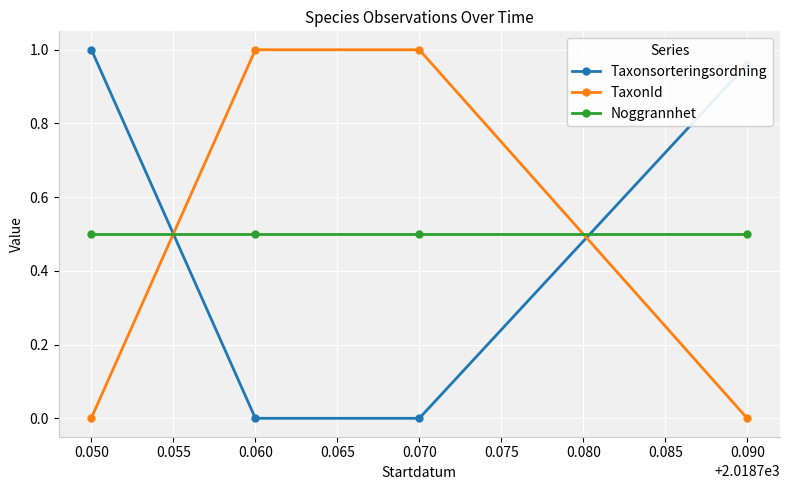

How many data points does each series have?

4